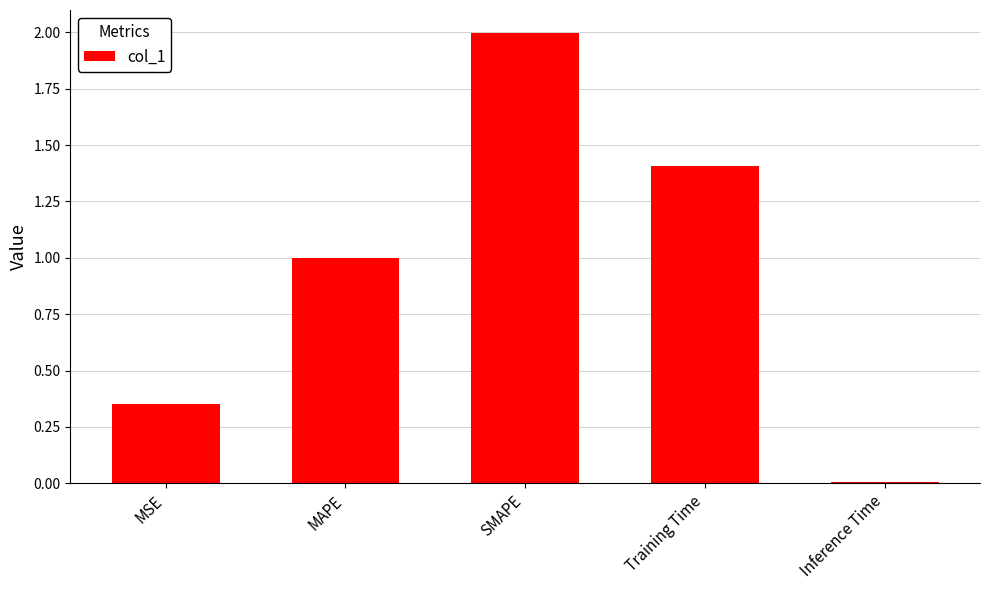

List the labels in order of value, largest first.

SMAPE, Training Time, MAPE, MSE, Inference Time